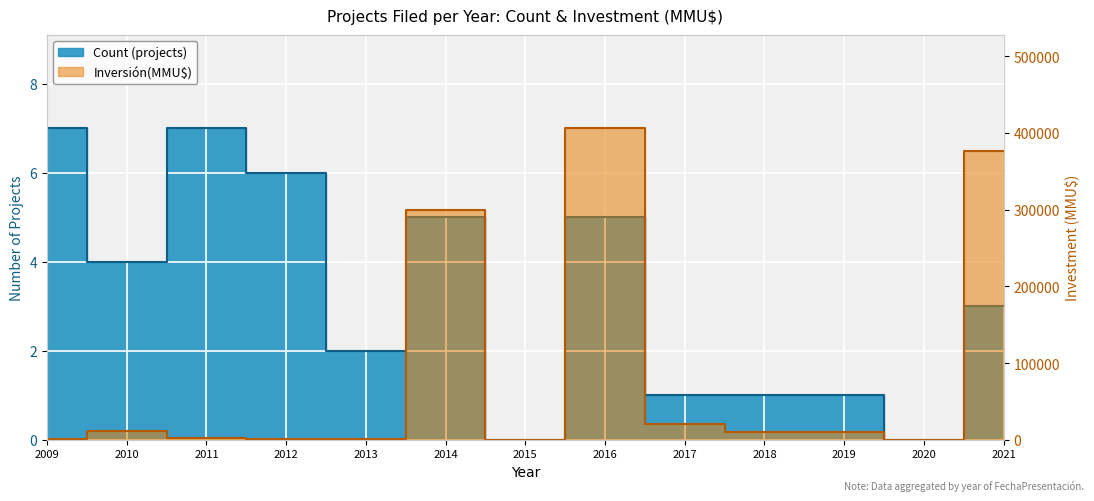

How many distinct data groups are displayed?

2